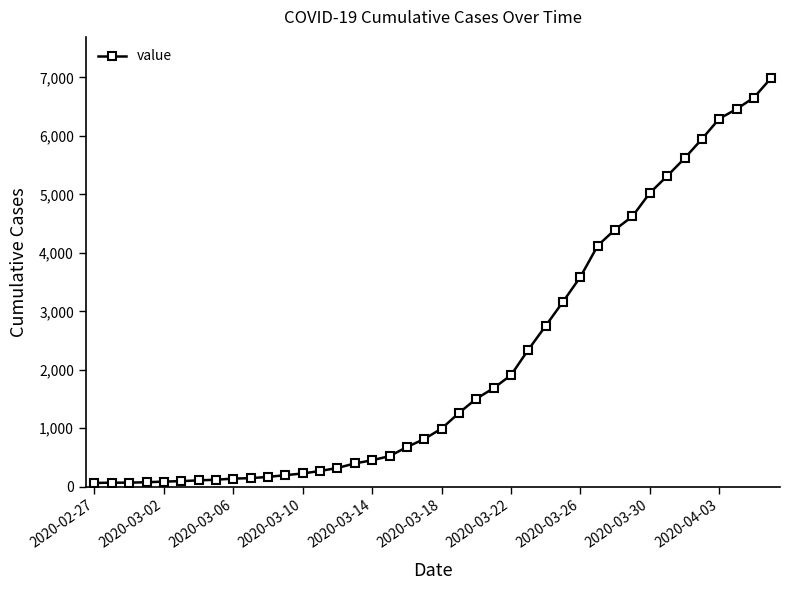

What is the average value?

2142